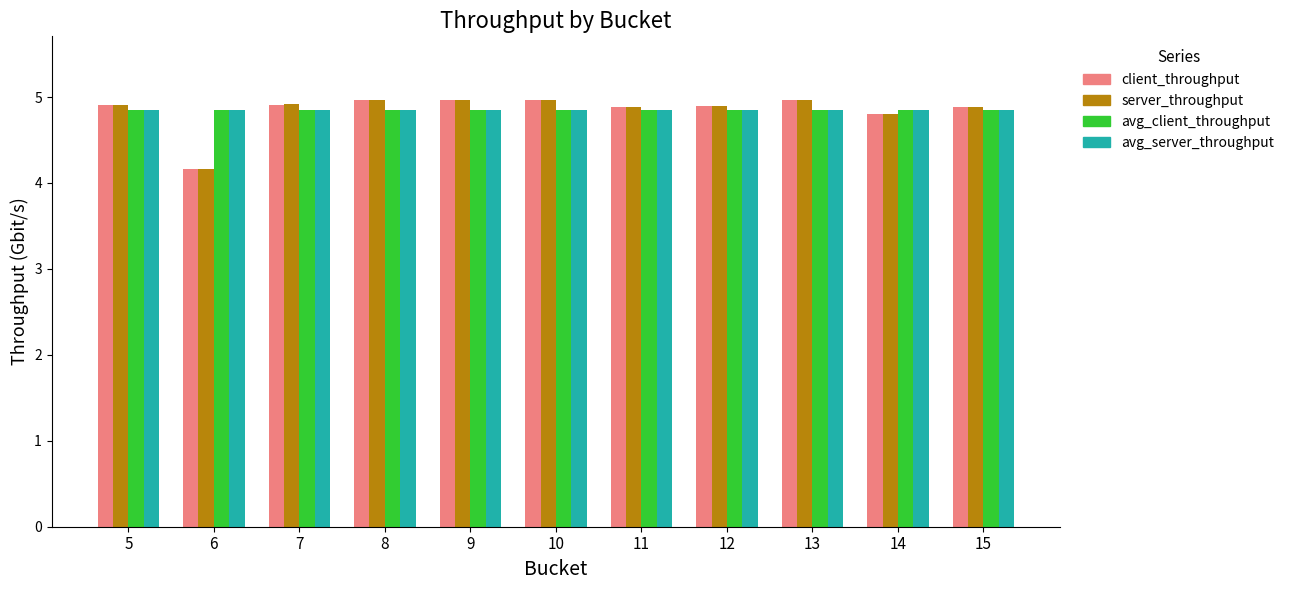

What is the minimum value shown in the chart?

4.2